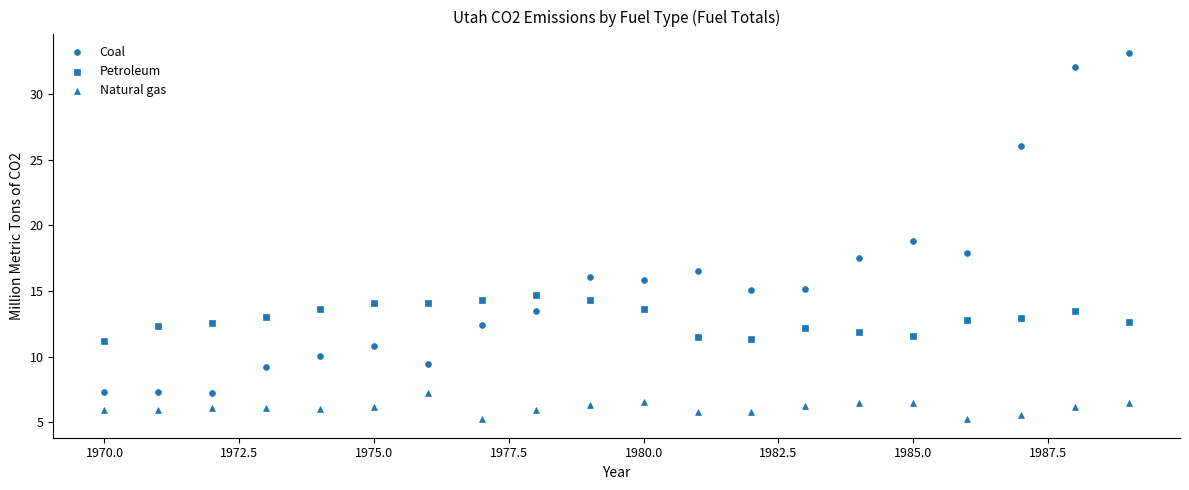

How many data points are displayed?

60